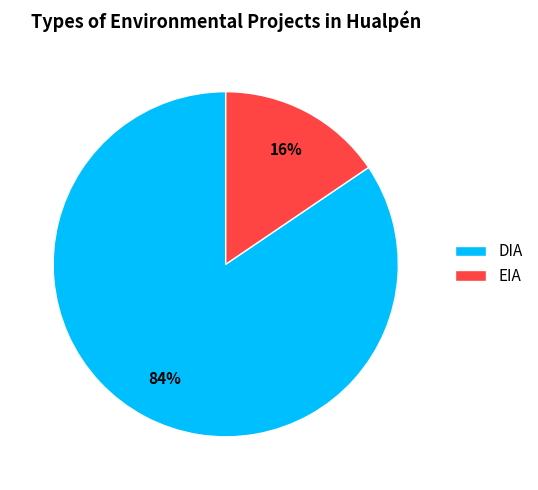

Is it true that EIA is 16% of the pie?

True